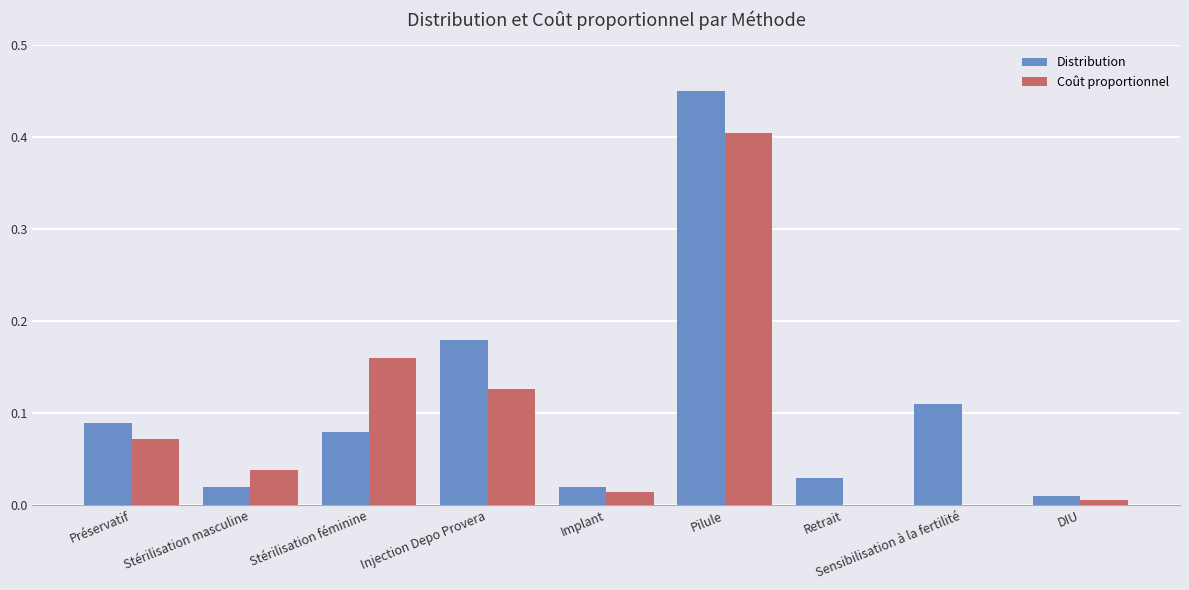

What is the sum of all Distribution values?

1.0